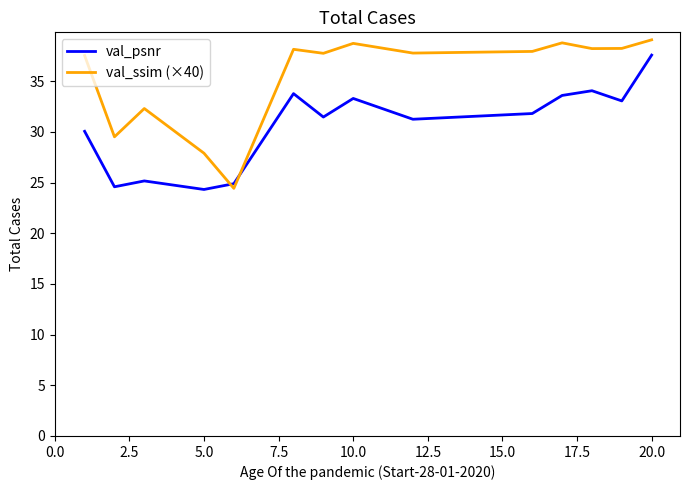

Which series has the largest total across all categories?

val_ssim (×40)